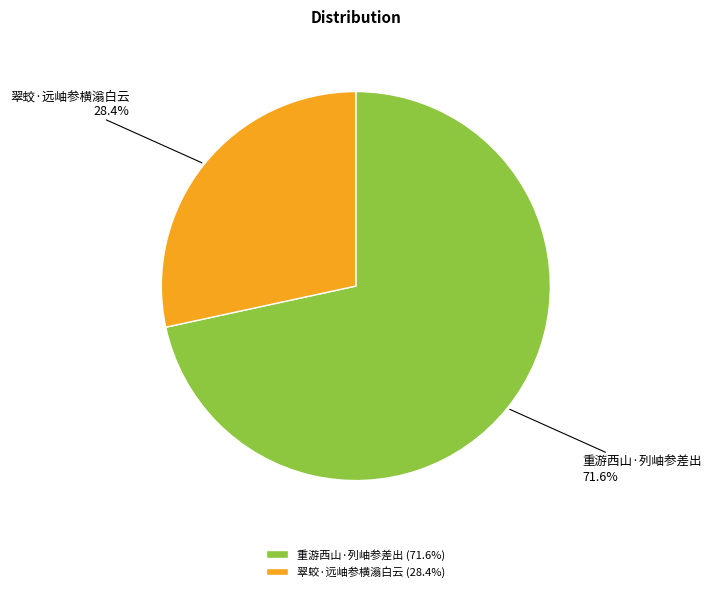

Do 翠蛟·远岫参横滃白云 and 重游西山·列岫参差出 together represent more than half of the pie?

Yes